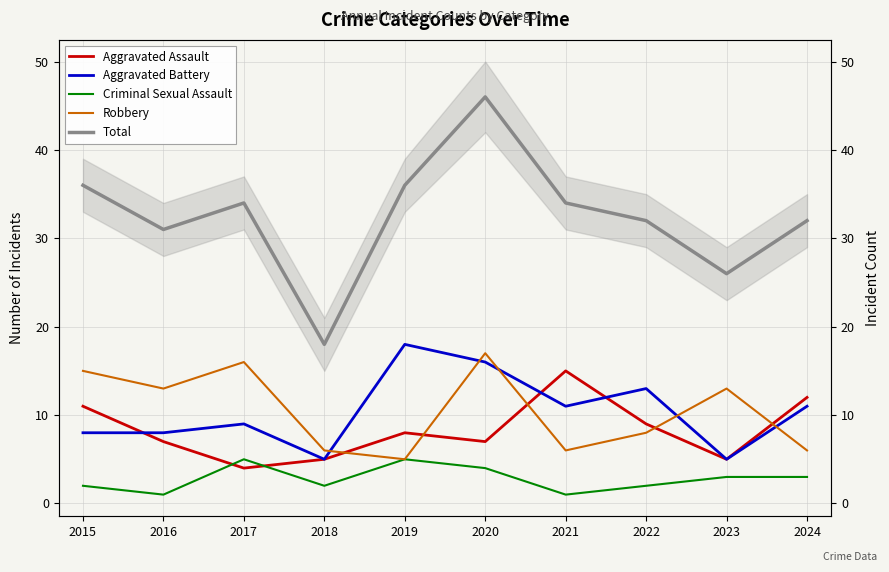

What is the sum of all Robbery values?

105